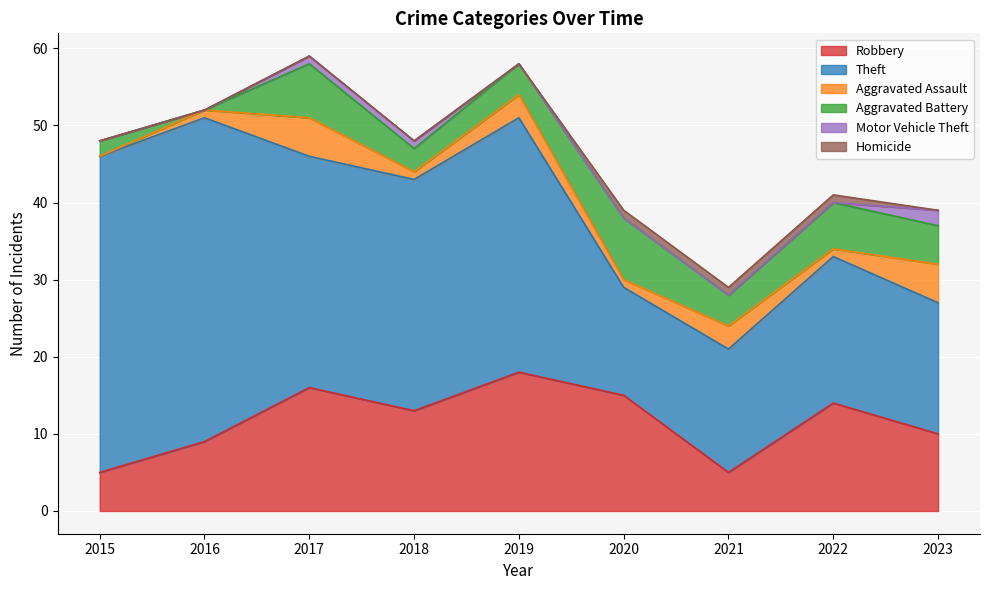

Does the chart display data point markers on the line(s)?

No